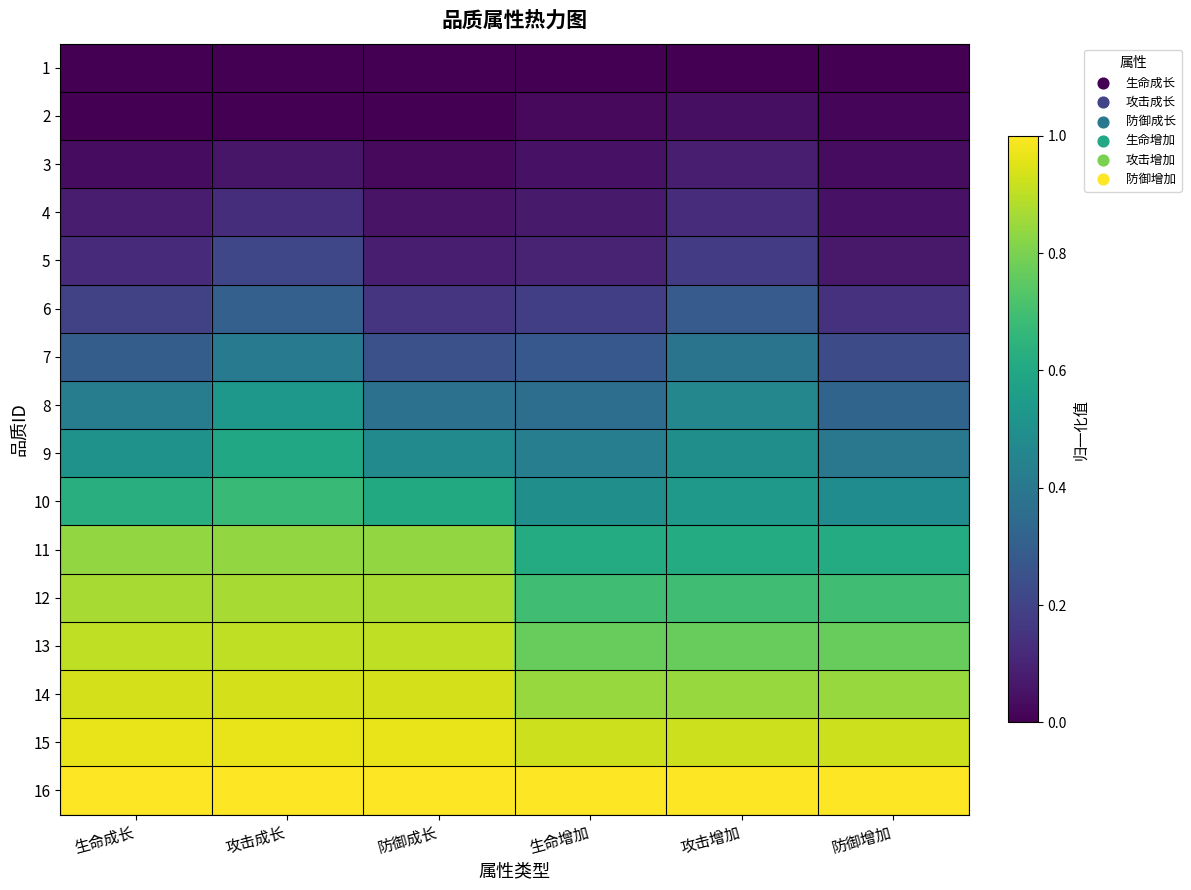

Reading left to right, transcribe all the data shown in this chart.

1: 生命成长=0.0	攻击成长=0.0	防御成长=0.0	生命增加=0.0	攻击增加=0.0	防御增加=0.0
2: 生命成长=0.0	攻击成长=0.0	防御成长=0.0	生命增加=0.0	攻击增加=0.0	防御增加=0.0
3: 生命成长=0.0	攻击成长=0.1	防御成长=0.0	生命增加=0.0	攻击增加=0.1	防御增加=0.0
4: 生命成长=0.1	攻击成长=0.1	防御成长=0.1	生命增加=0.1	攻击增加=0.1	防御增加=0.1
5: 生命成长=0.1	攻击成长=0.2	防御成长=0.1	生命增加=0.1	攻击增加=0.2	防御增加=0.1
6: 生命成长=0.2	攻击成长=0.3	防御成长=0.2	生命增加=0.2	攻击增加=0.3	防御增加=0.1
7: 生命成长=0.3	攻击成长=0.4	防御成长=0.2	生命增加=0.3	攻击增加=0.4	防御增加=0.2
8: 生命成长=0.4	攻击成长=0.5	防御成长=0.4	生命增加=0.4	攻击增加=0.5	防御增加=0.3
9: 生命成长=0.5	攻击成长=0.6	防御成长=0.5	生命增加=0.4	攻击增加=0.5	防御增加=0.4
10: 生命成长=0.6	攻击成长=0.7	防御成长=0.6	生命增加=0.5	攻击增加=0.5	防御增加=0.5
11: 生命成长=0.8	攻击成长=0.8	防御成长=0.8	生命增加=0.6	攻击增加=0.6	防御增加=0.6
12: 生命成长=0.9	攻击成长=0.9	防御成长=0.9	生命增加=0.7	攻击增加=0.7	防御增加=0.7
13: 生命成长=0.9	攻击成长=0.9	防御成长=0.9	生命增加=0.8	攻击增加=0.8	防御增加=0.8
14: 生命成长=0.9	攻击成长=0.9	防御成长=0.9	生命增加=0.8	攻击增加=0.8	防御增加=0.8
15: 生命成长=1.0	攻击成长=1.0	防御成长=1.0	生命增加=0.9	攻击增加=0.9	防御增加=0.9
16: 生命成长=1.0	攻击成长=1.0	防御成长=1.0	生命增加=1.0	攻击增加=1.0	防御增加=1.0